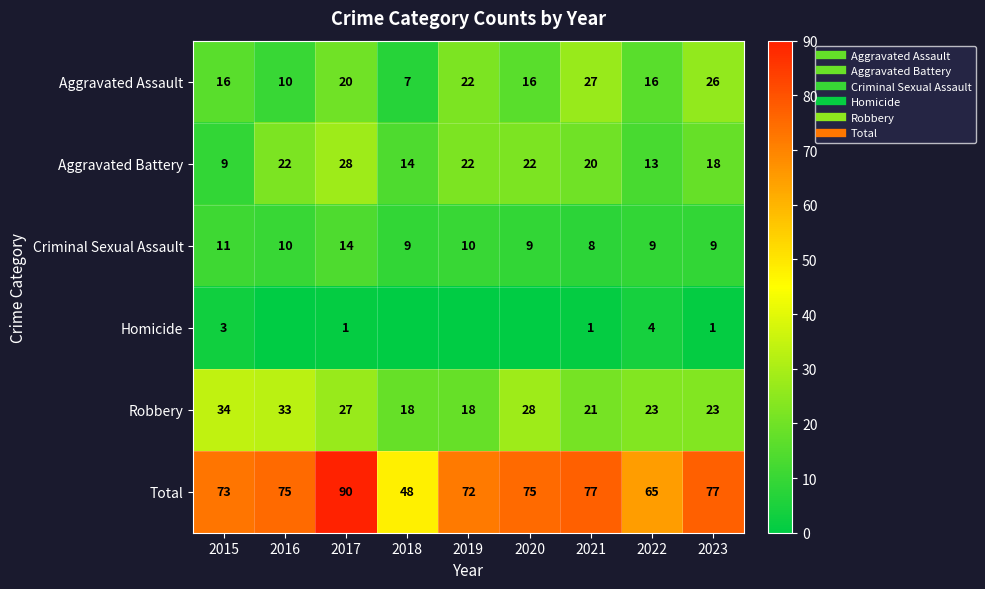

How many distinct data groups are displayed?

6